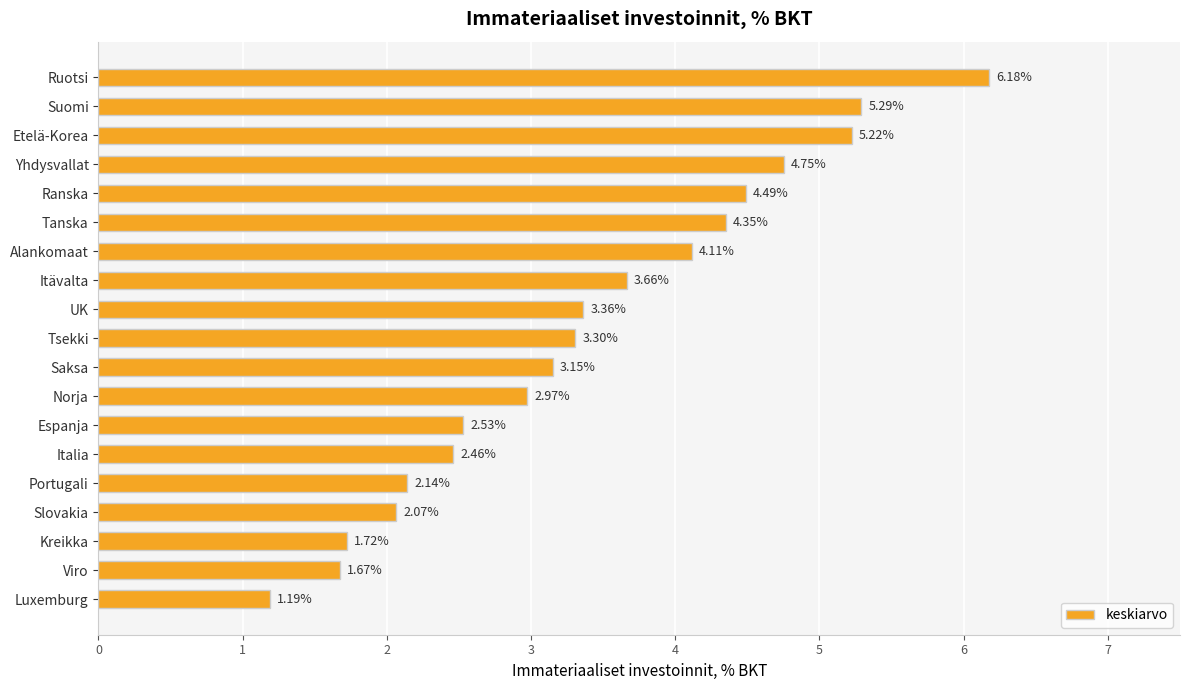

Which category has the lowest value across all series?

Luxemburg